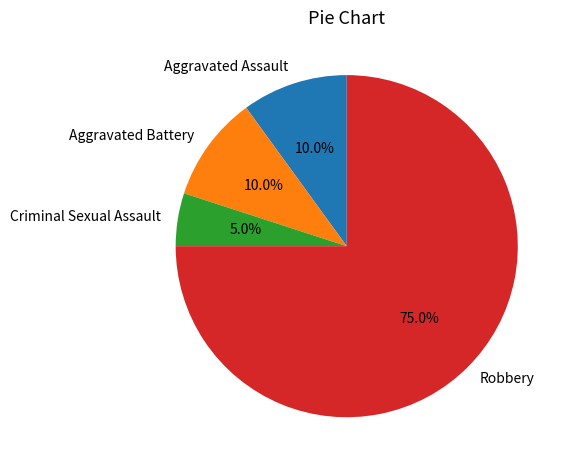

What is the ratio of the value at Robbery to the value at Aggravated Assault?

7.5